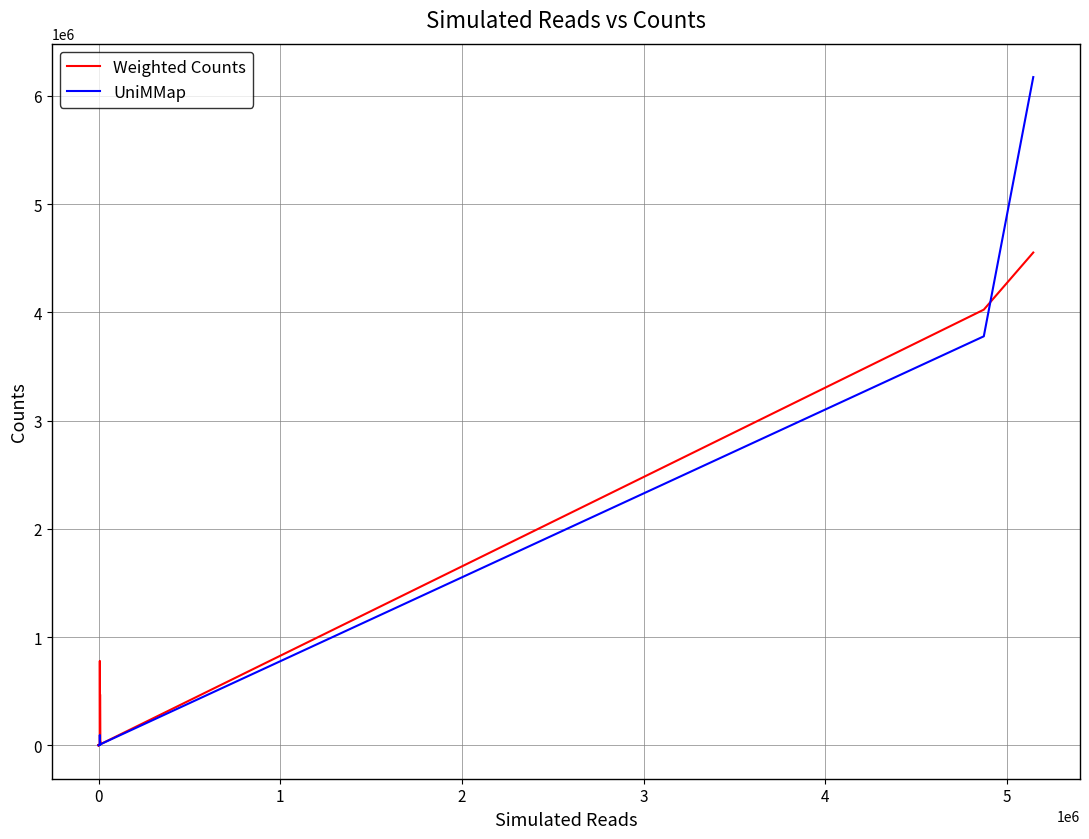

What is the difference between the maximum and minimum values in the Weighted Counts series?

4552612.3